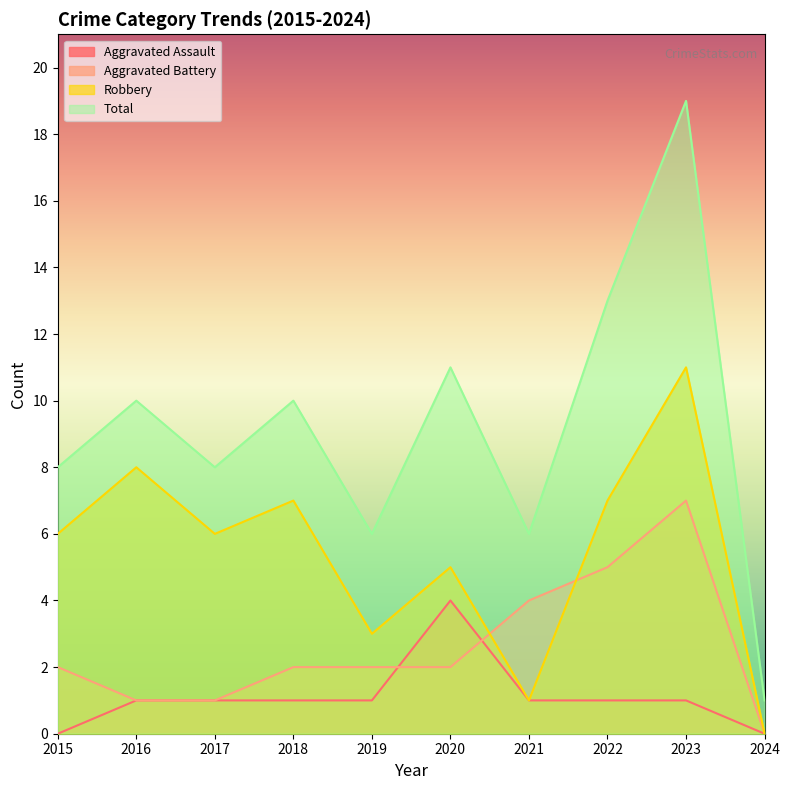

In Aggravated Battery, how many points are higher than both neighbors (excluding endpoints)?

1